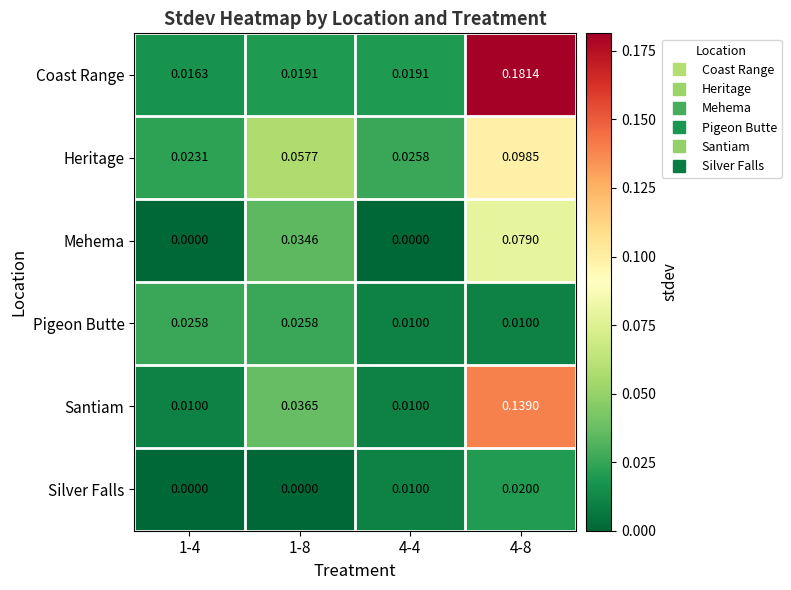

Which series has the widest spread of values?

Coast Range